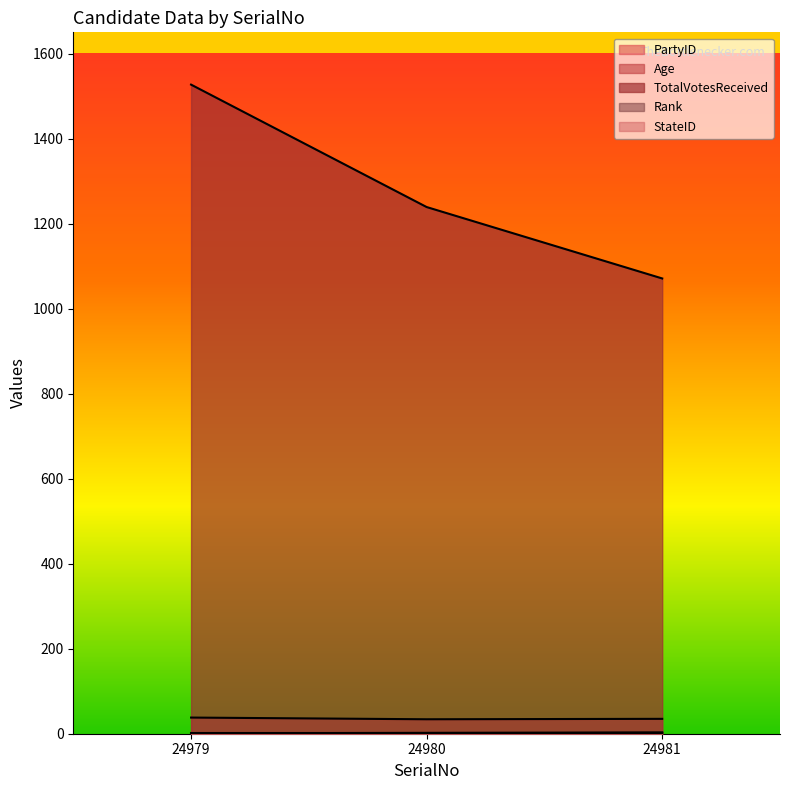

Which series has the largest range (max minus min)?

TotalVotesReceived